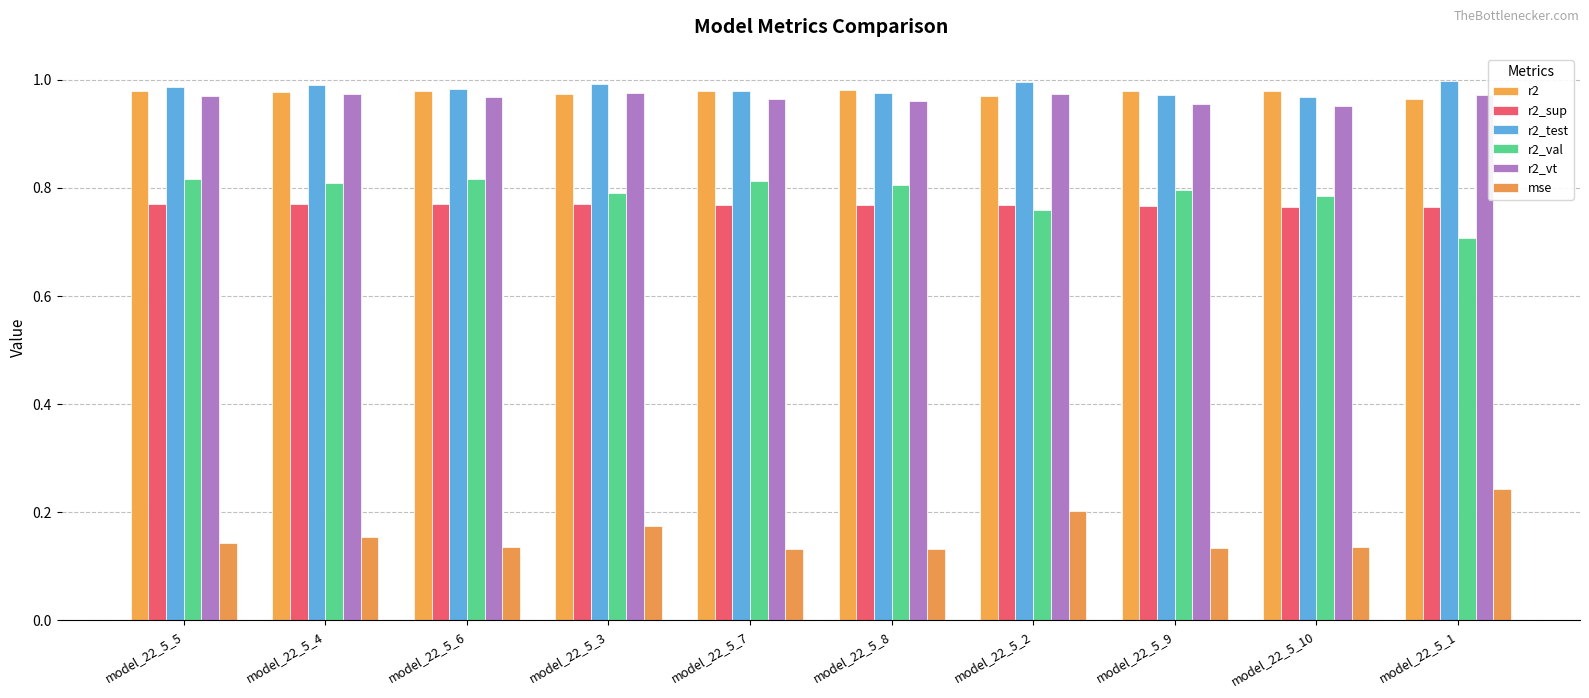

Which has a higher value, model_22_5_4 or model_22_5_3?

model_22_5_4